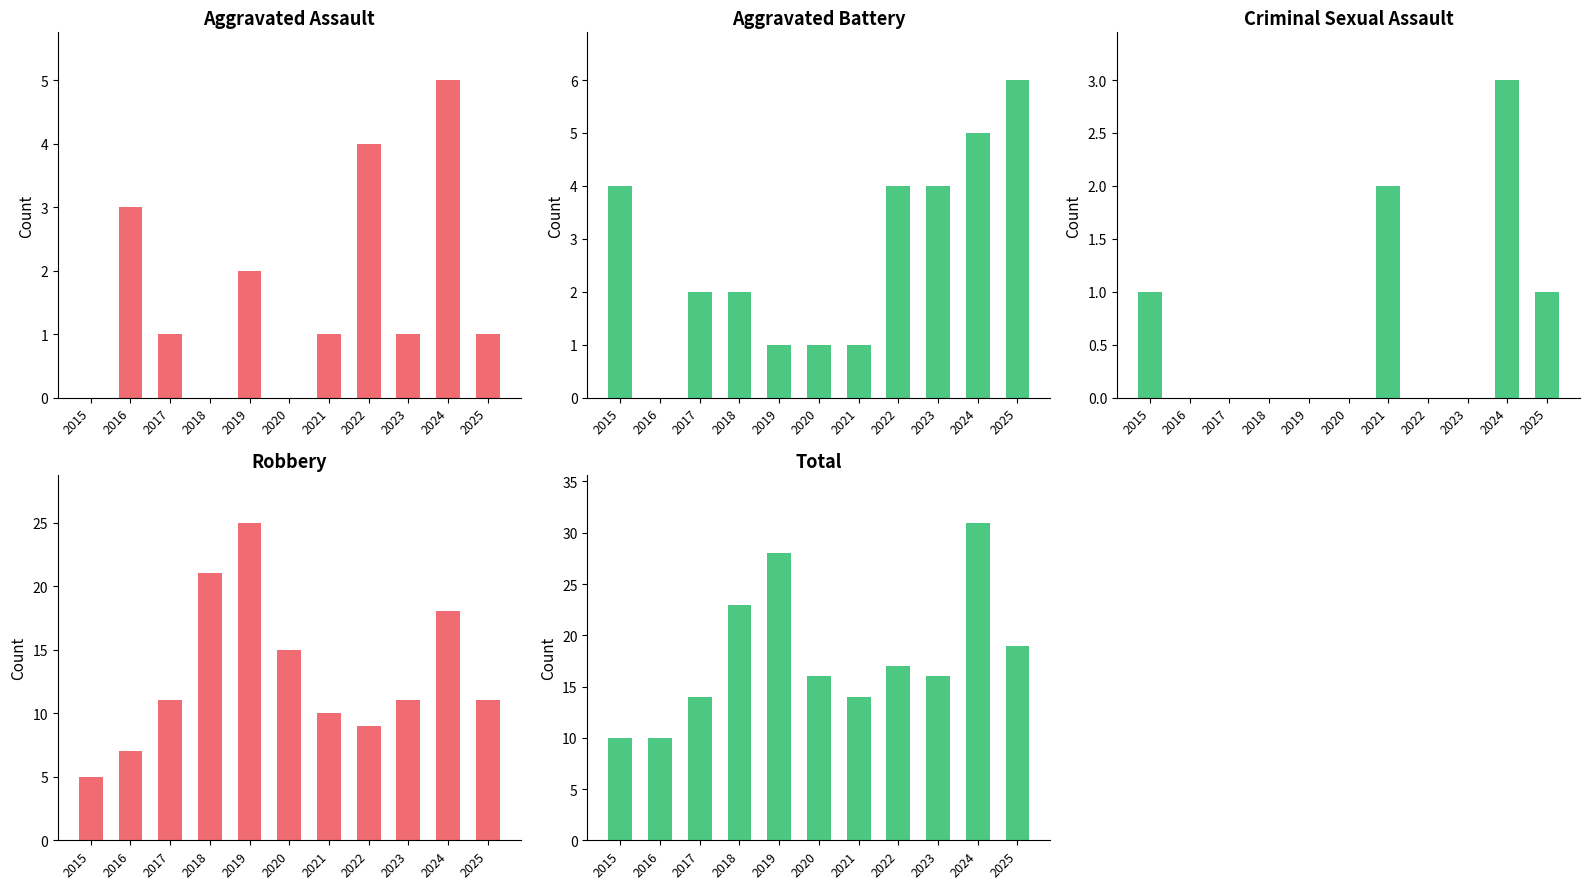

The value of Robbery at 2019 is 16. True or false?

False